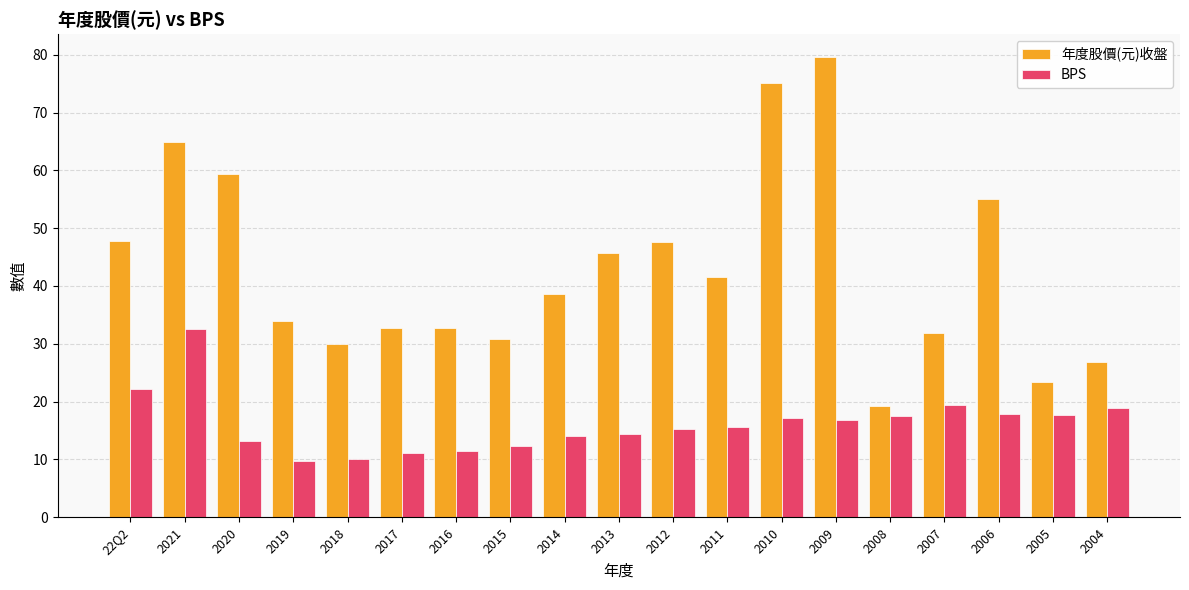

Rank the series by their maximum value, from lowest to highest.

BPS, 年度股價(元)收盤